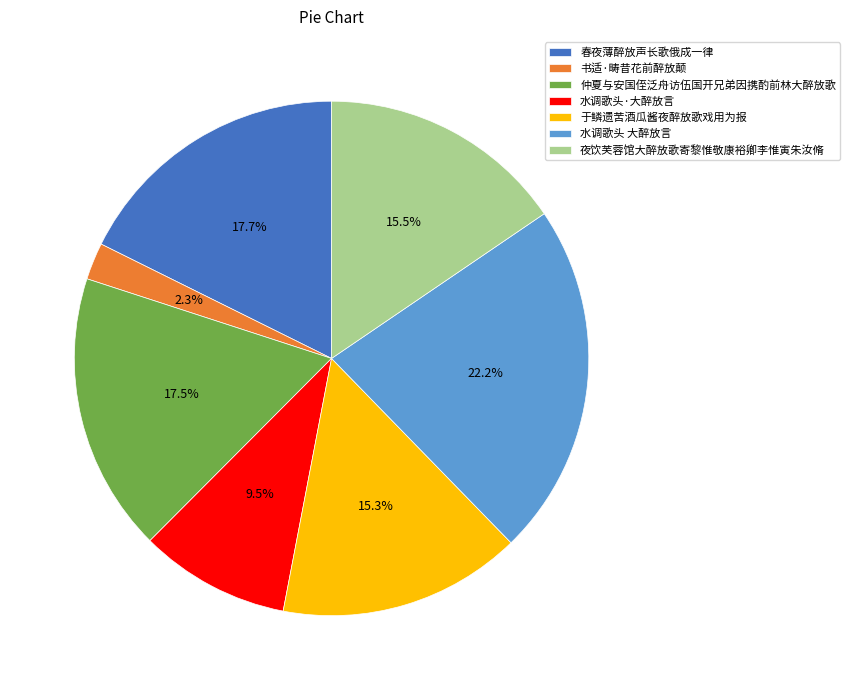

To the nearest percent, what portion does 水调歌头 大醉放言 represent?

22%